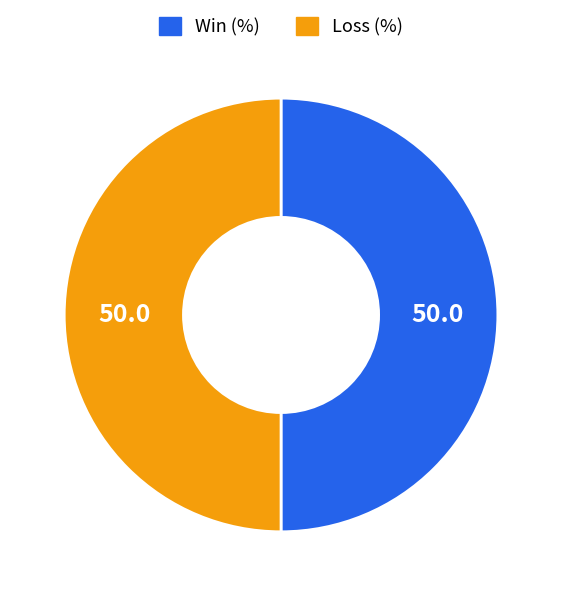

Is the sum of Loss (%) and Win (%) greater than half?

Yes